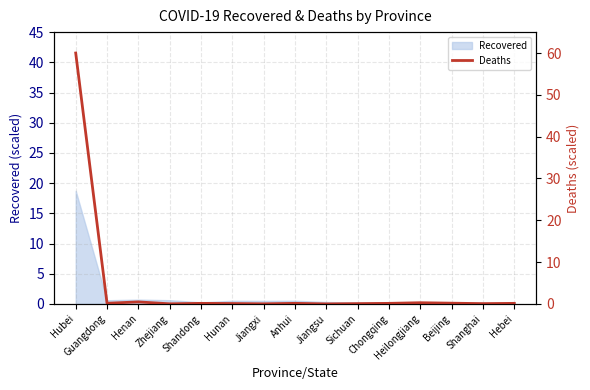

What position from the left is Hubei?

1